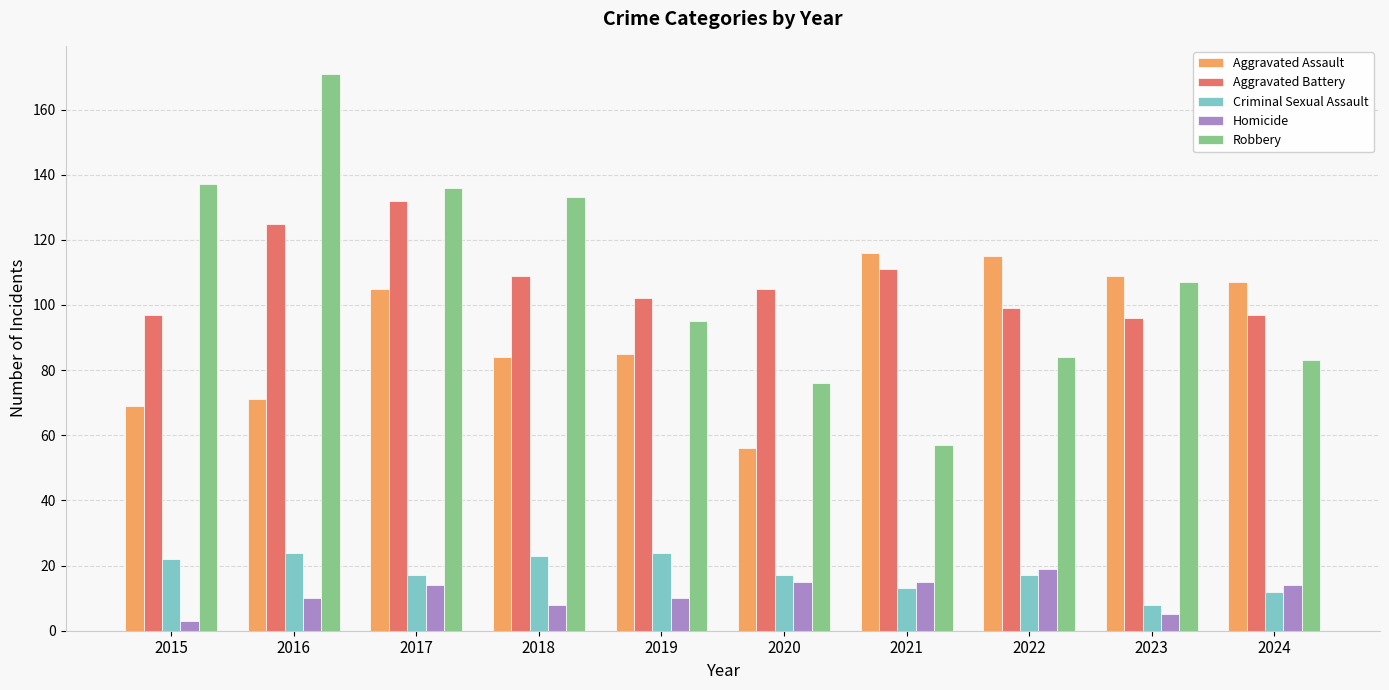

Where does the Criminal Sexual Assault series first go above 17?

2015